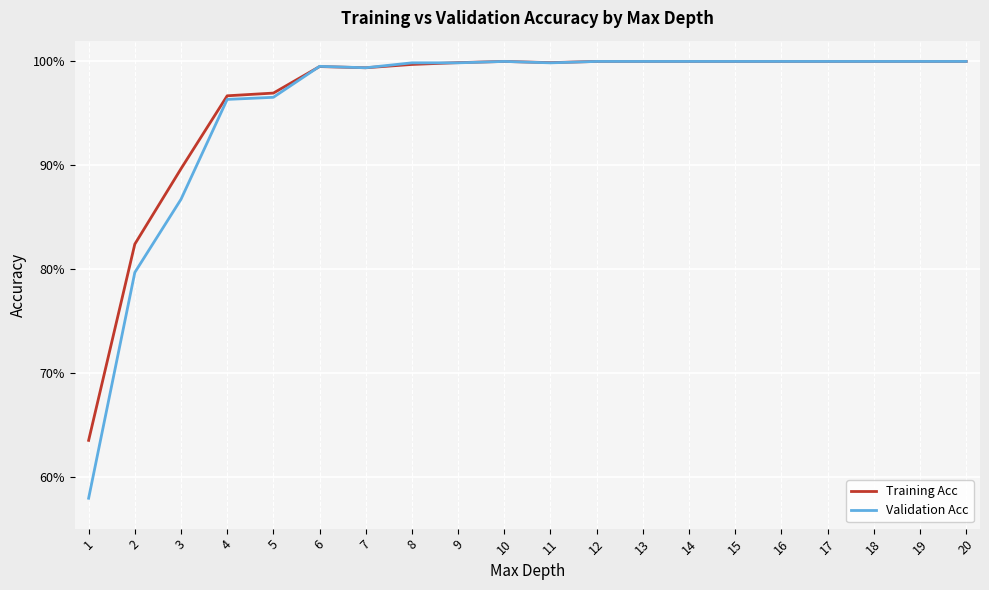

Which series changed the most between 17 and 18?

Training Acc